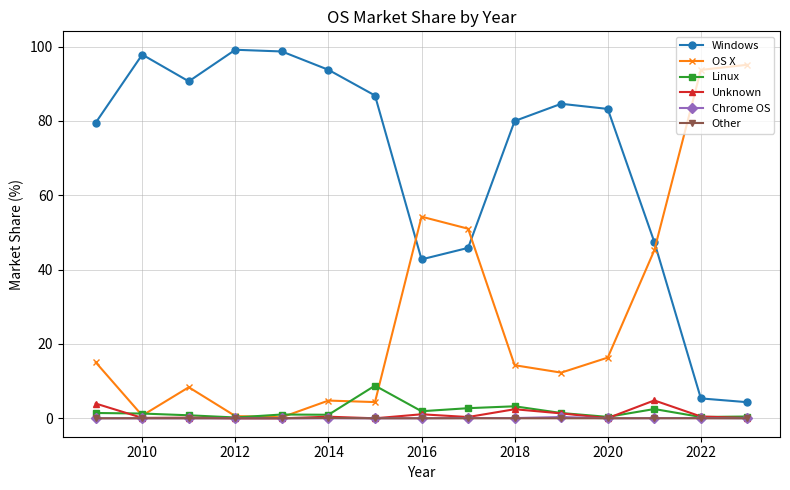

In Linux, how many points are lower than both neighbors (excluding endpoints)?

5